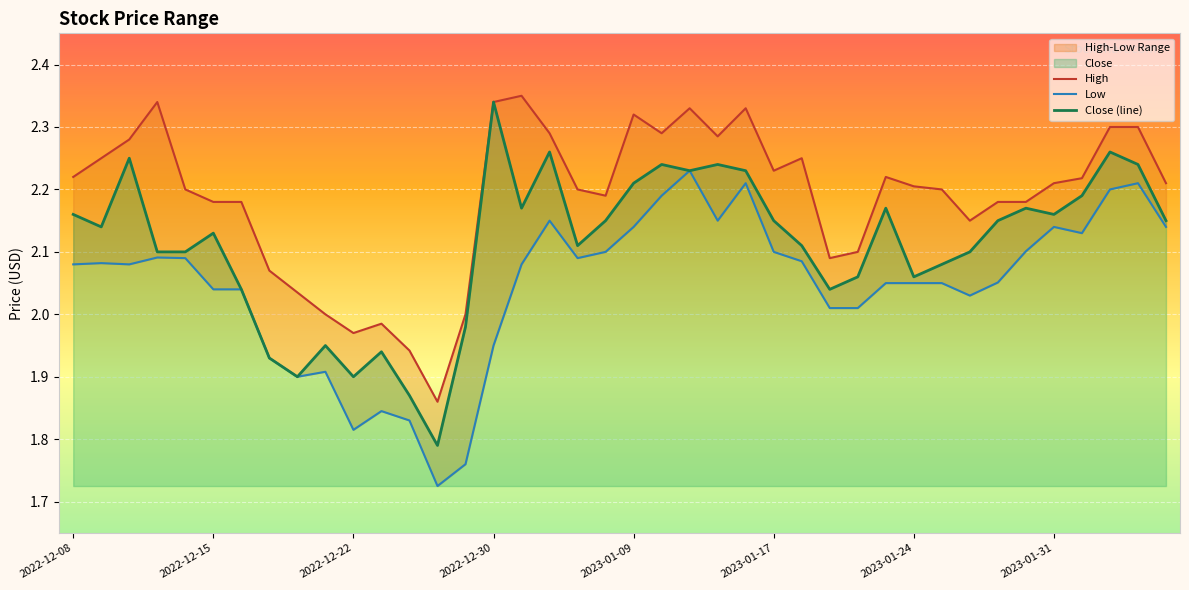

The Close (line) series shows 0.8 at 2023-01-09. True or false?

False